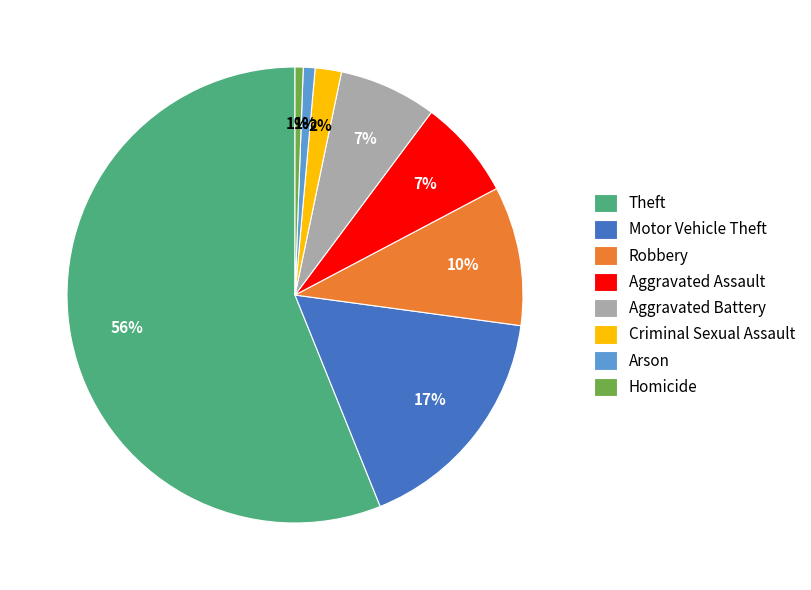

Which category has the biggest portion of the pie?

Theft